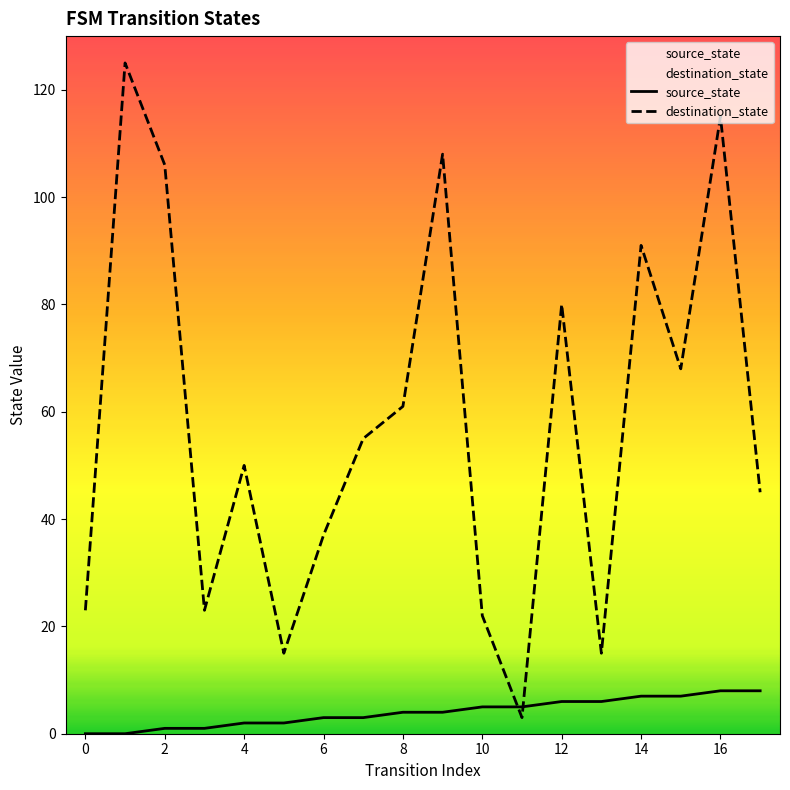

Rank the series at 16 from highest to lowest value.

destination_state, source_state